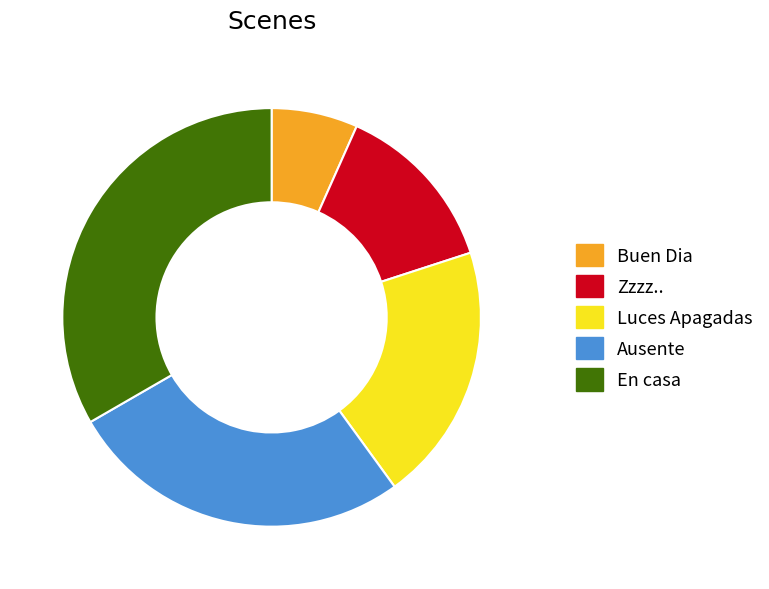

Is En casa the majority of the pie?

No